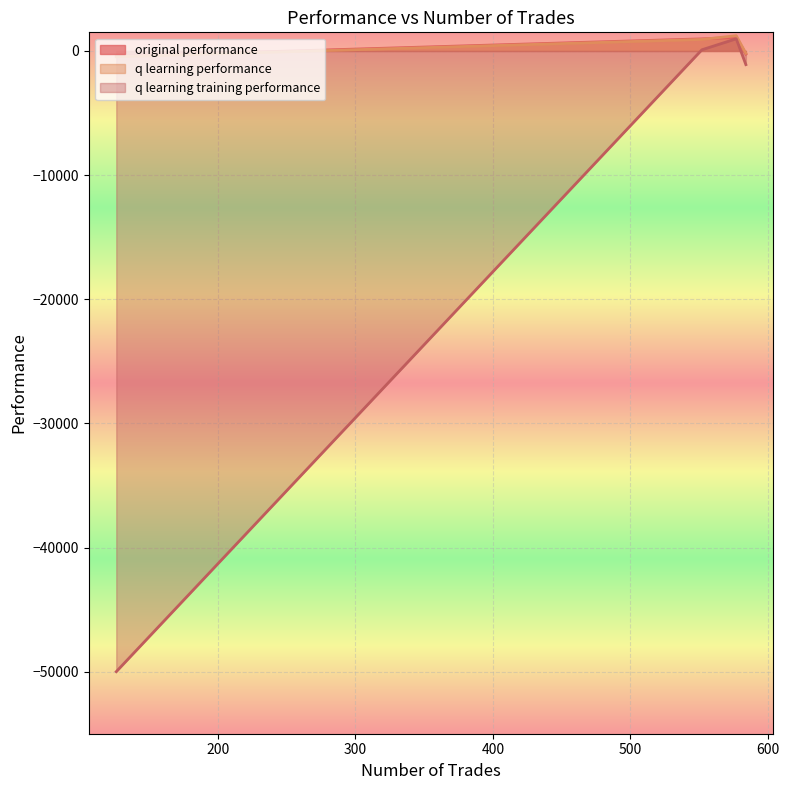

Which series has the largest range (max minus min)?

q learning training performance